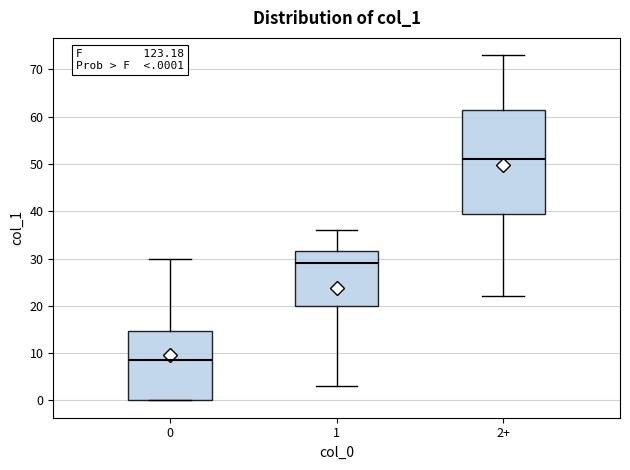

Comparing the boxes themselves (not the whiskers), which one is the tallest?

2+